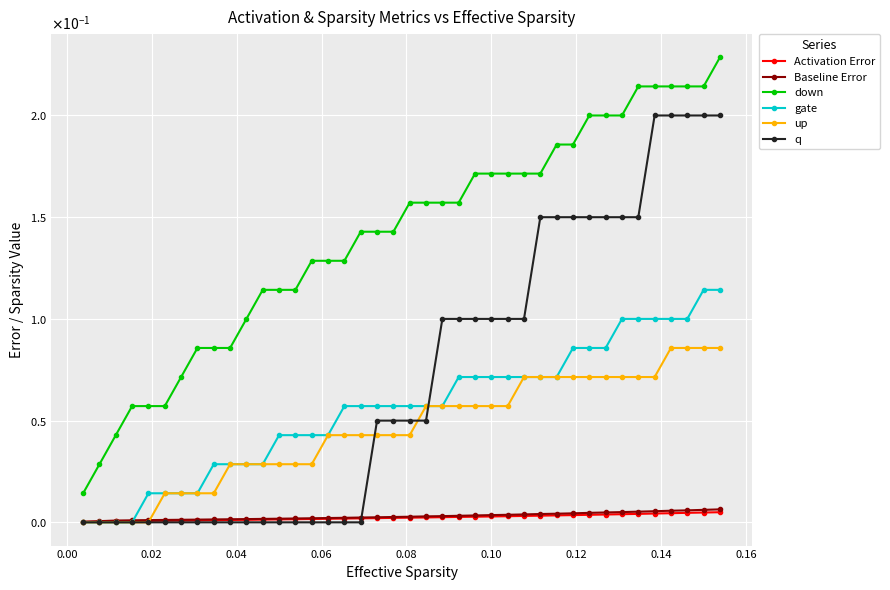

Is this an area chart (filled region under the line)?

No